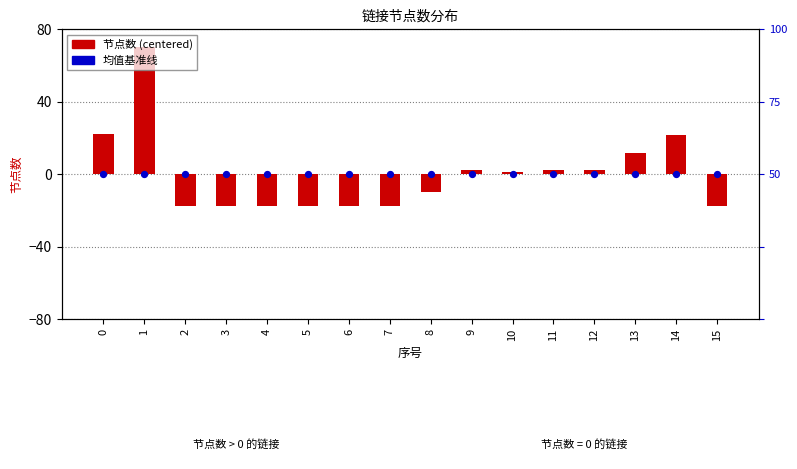

At which category is the sum across all series the highest?

1